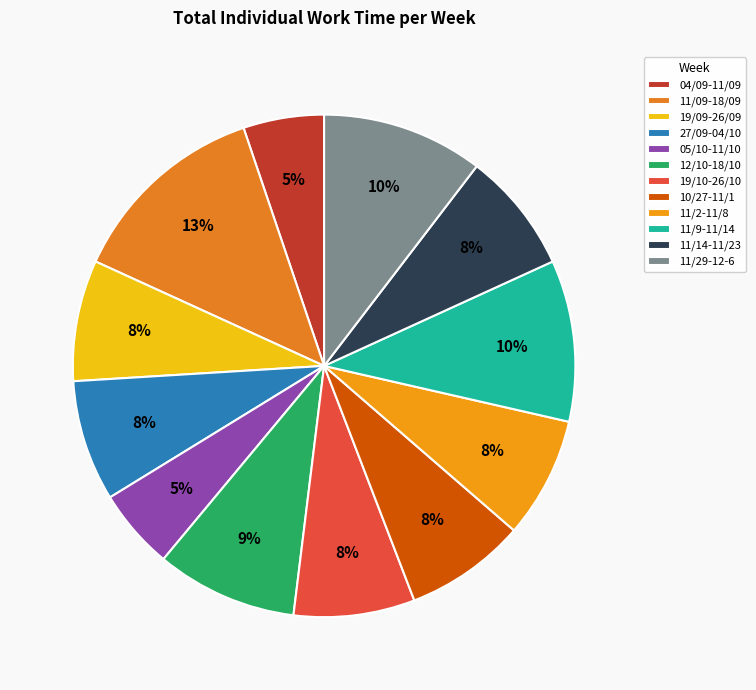

Does 27/09-04/10 account for over 50% of the chart?

No